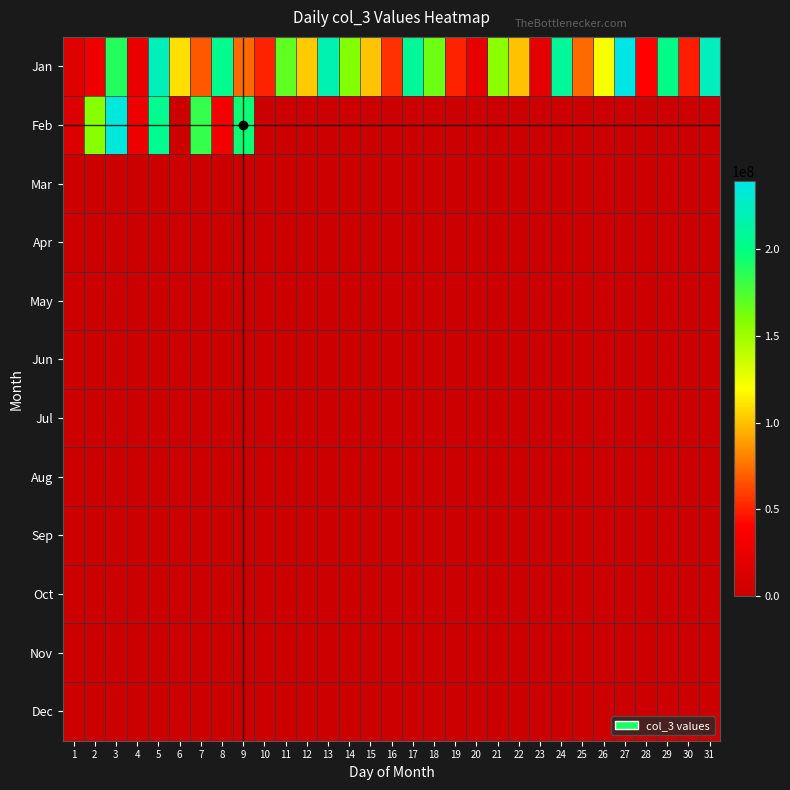

Which series changed the most between 4 and 16?

Jan